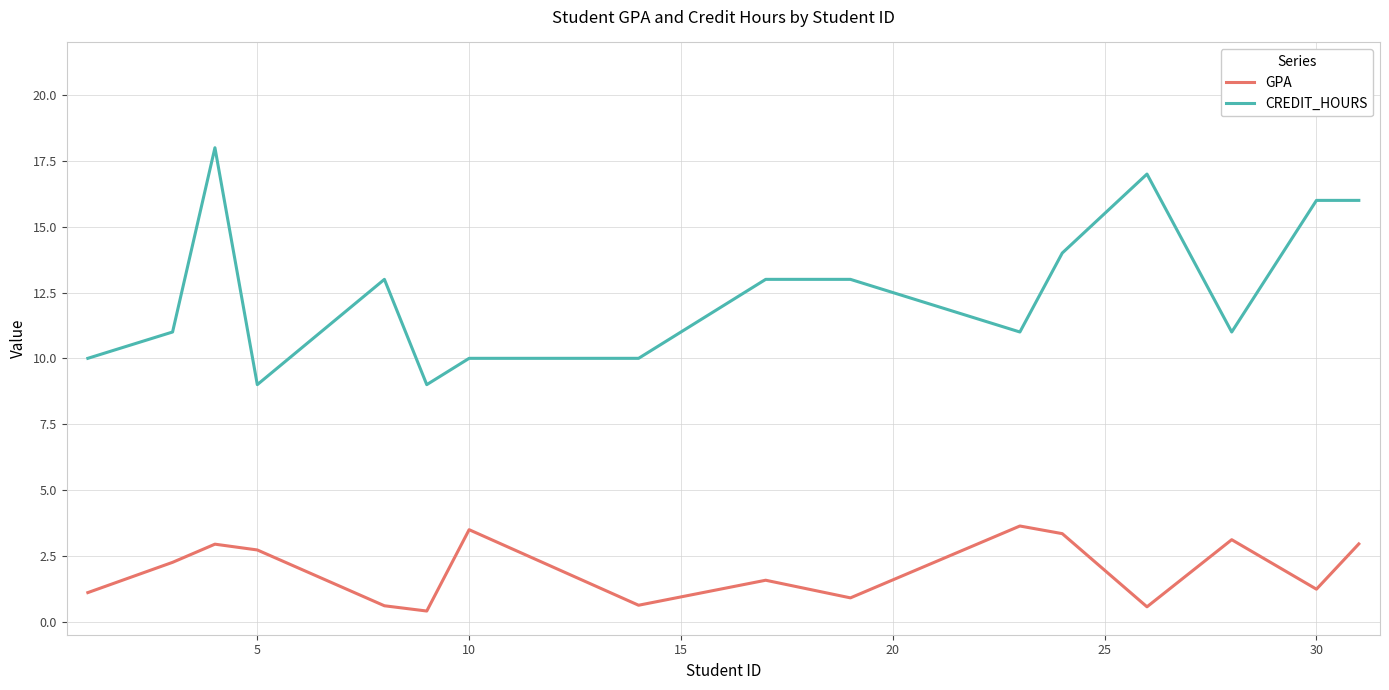

What is the difference between the second highest and second lowest values in the GPA series?

2.9